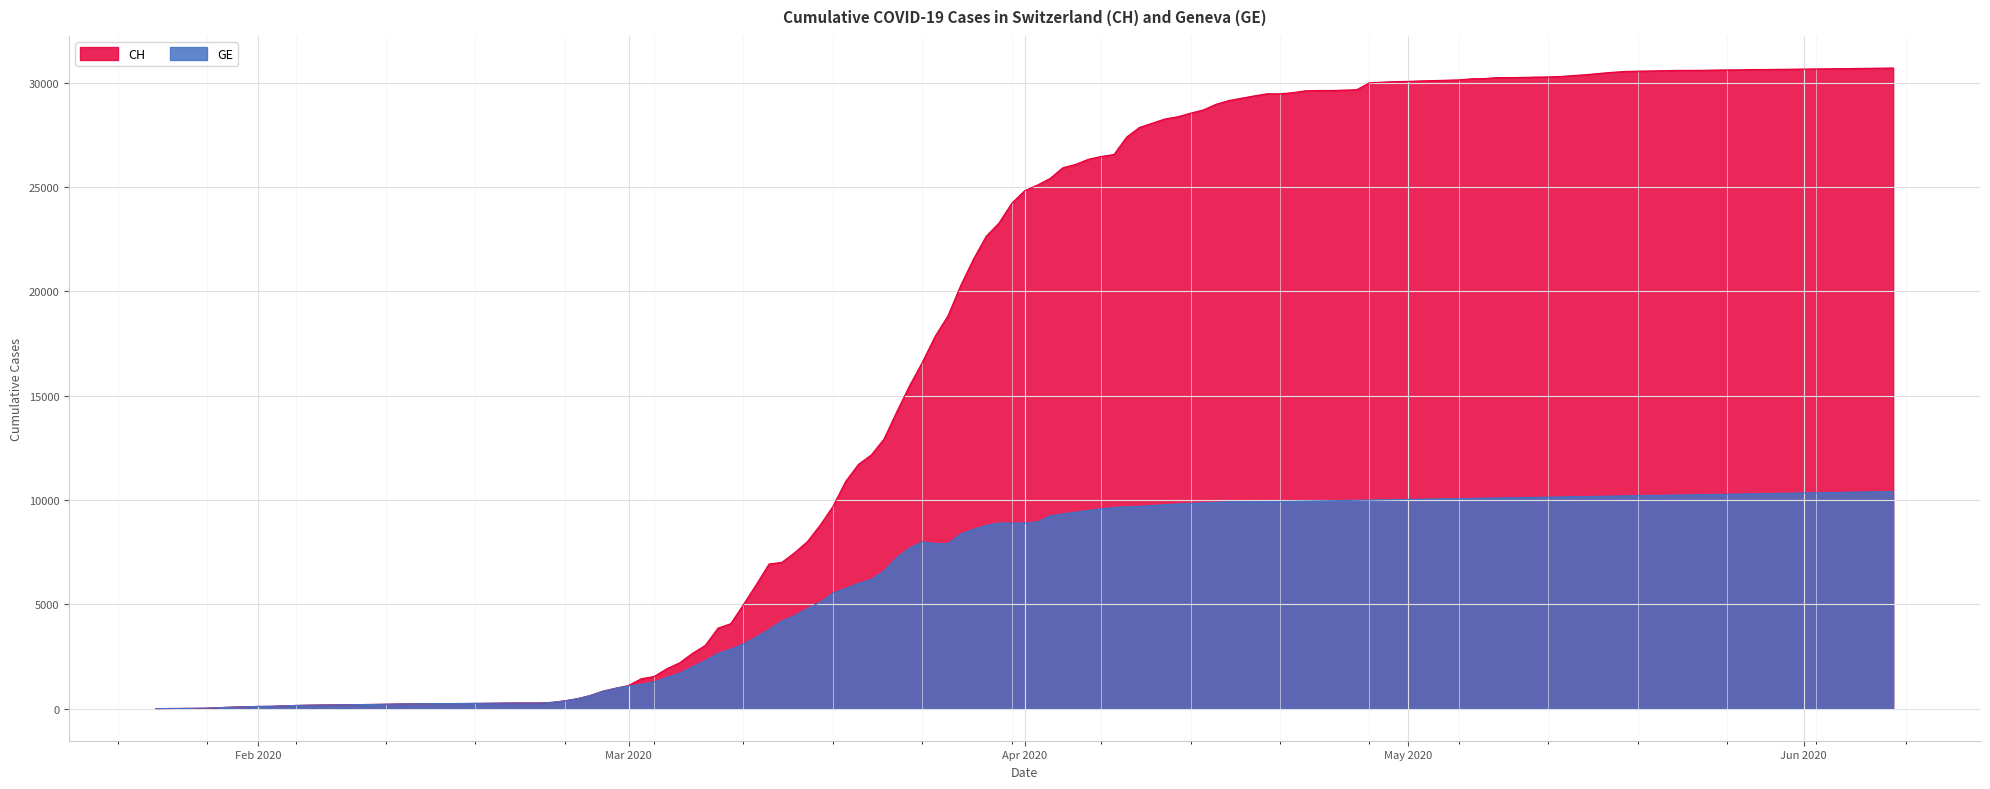

Which series has the widest spread of values?

CH